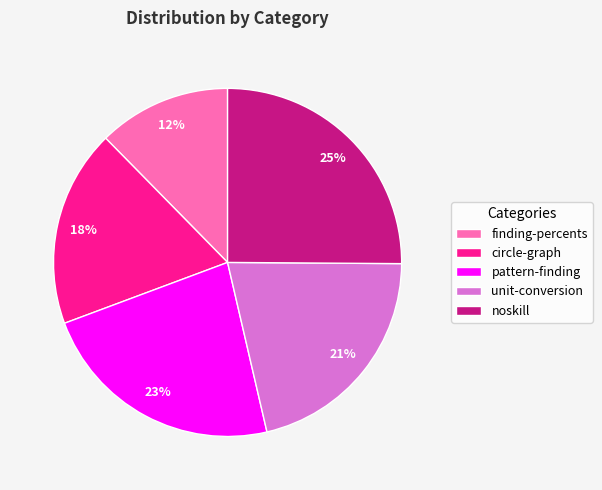

Which category has the smallest portion of the pie?

finding-percents